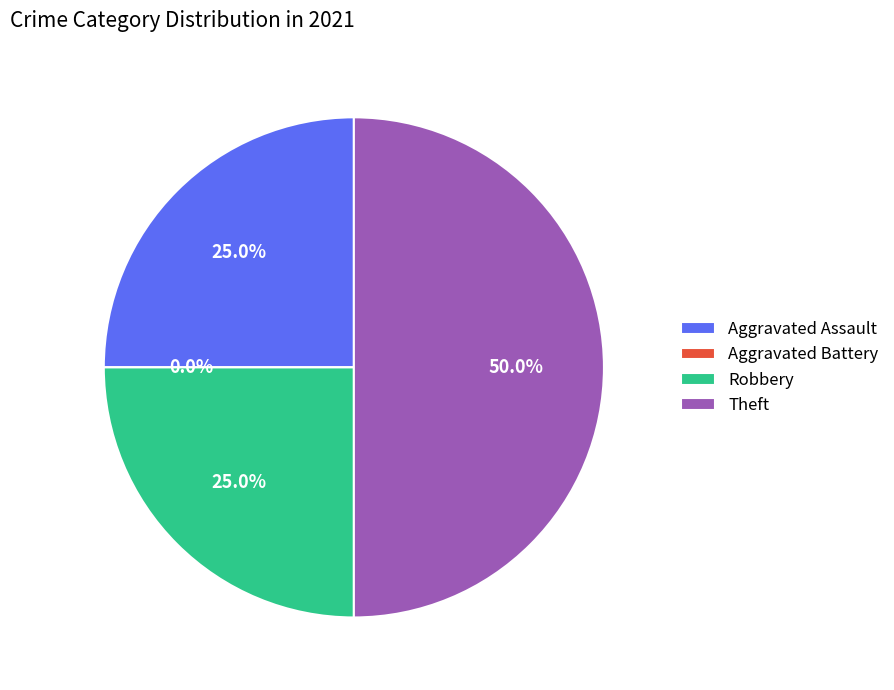

To the nearest percent, what is the difference between the largest and smallest slice percentages?

50%